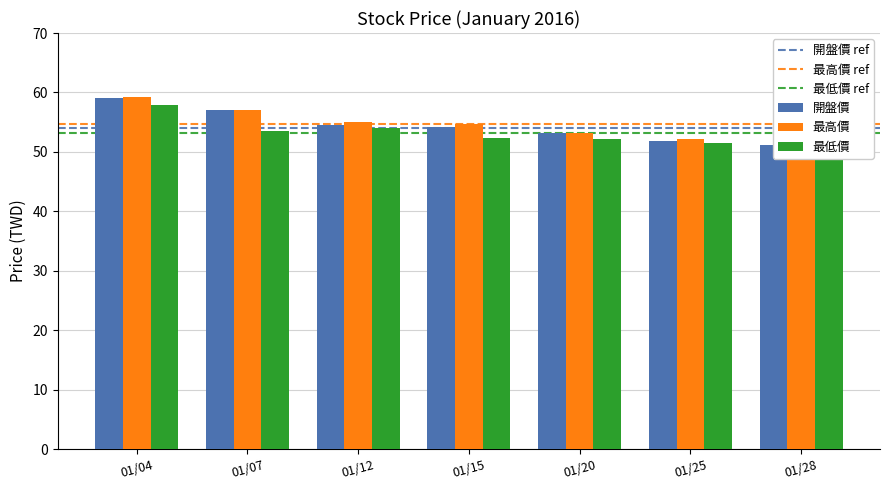

Are the bars grouped side by side (vs. stacked)?

Yes